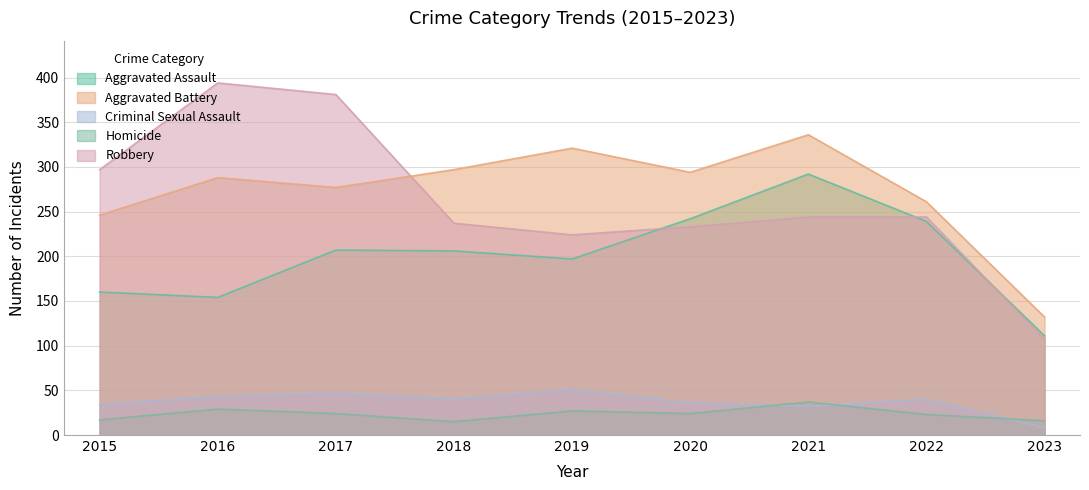

Does the chart have visible grid lines?

Yes